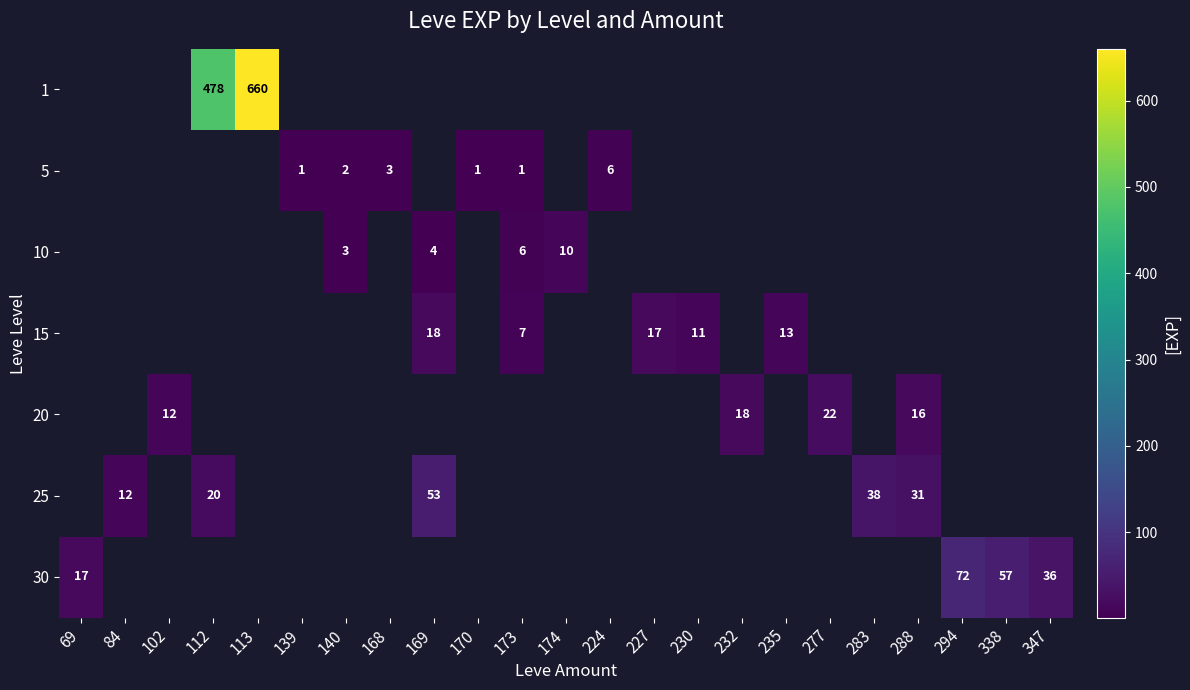

How many distinct data groups are displayed?

7